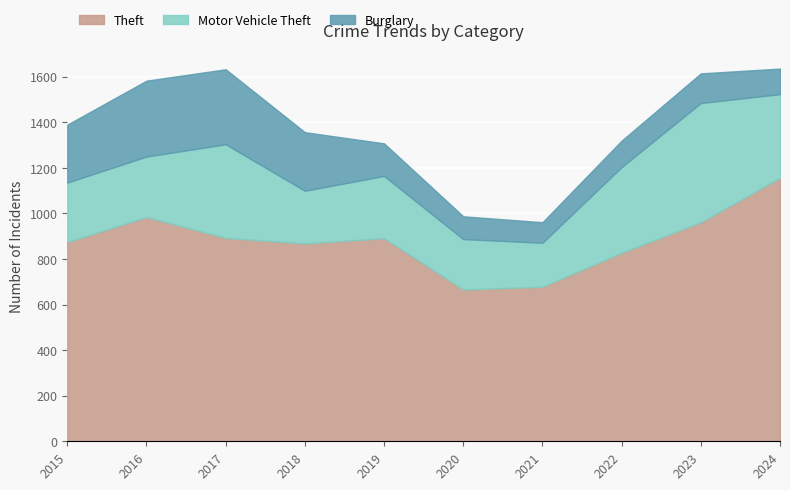

How many distinct data groups are displayed?

3